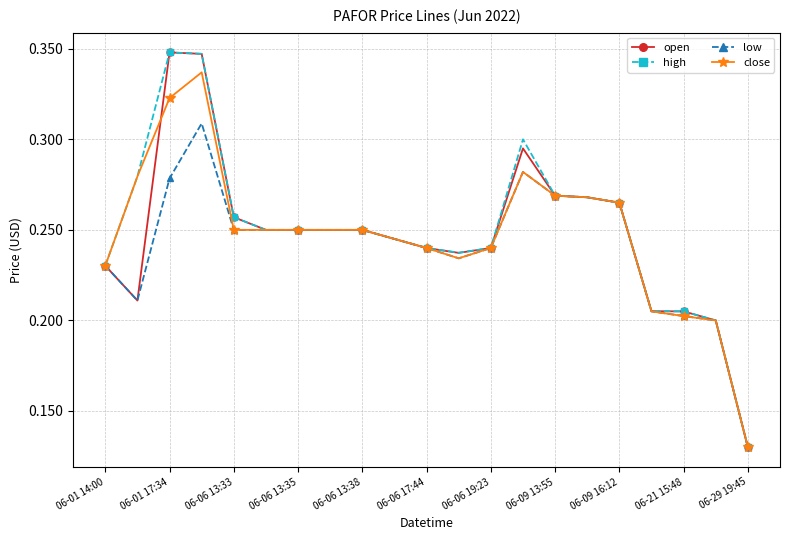

Count the number of categories in the chart.

21